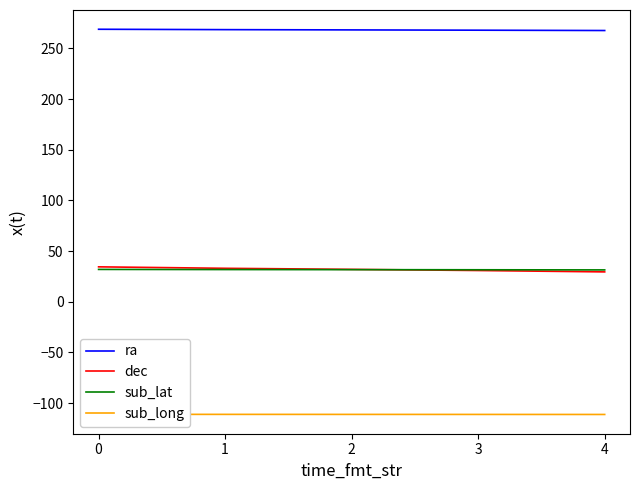

True or false: sub_lat and sub_long cross at least once.

False